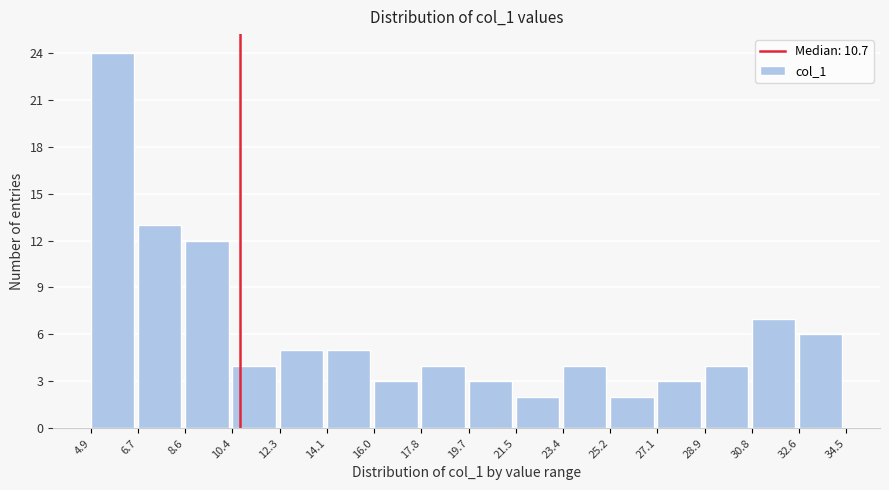

Which range on the x-axis has the tallest bar?

4.9 to 6.7